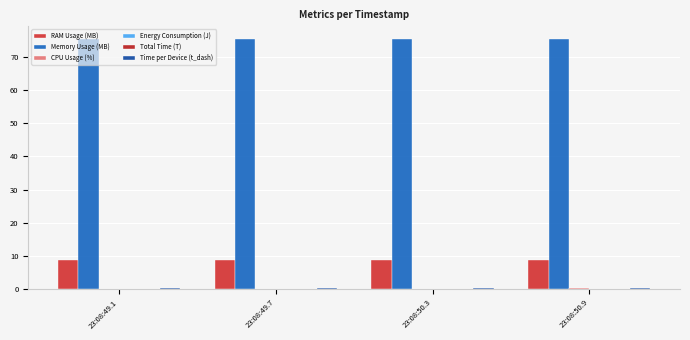

True or false: Energy Consumption (J) has a value of 0.0 at 23:08:50.9.

False